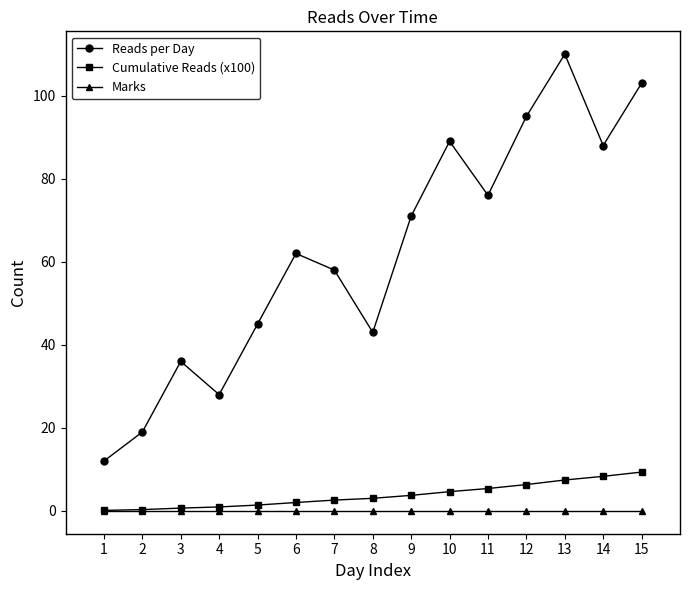

What is the difference between the maximum and minimum values in the Reads per Day series?

98.0